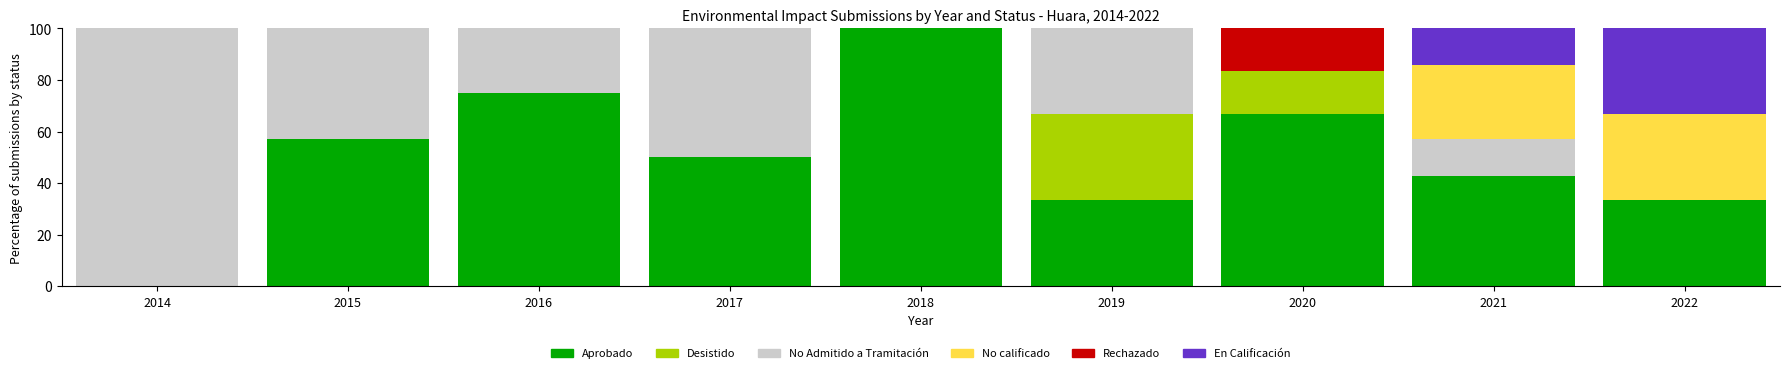

Which category has the highest value in the Aprobado series?

2018